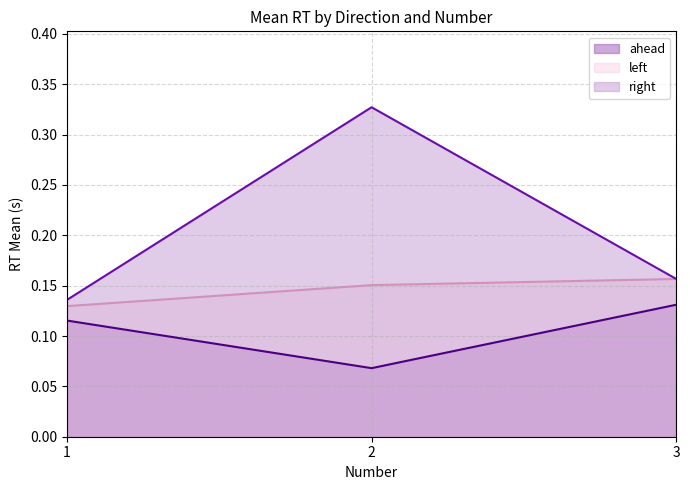

List the series in order of their overall mean, lowest first.

ahead, left, right